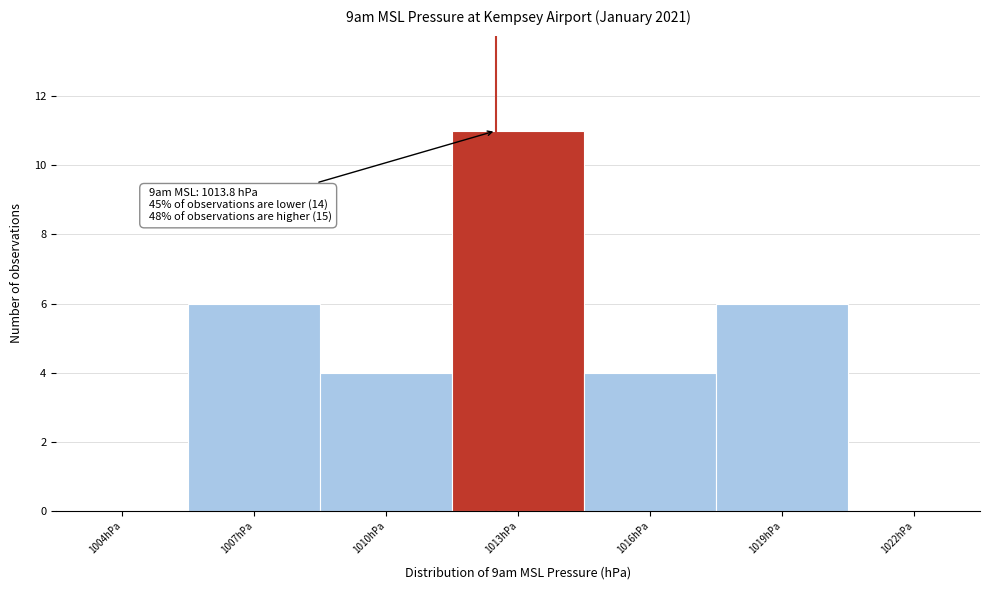

Reading left to right, what are all the values shown in this chart?

1004hPa=0	1007hPa=6	1010hPa=4	1013hPa=11	1016hPa=4	1019hPa=6	1022hPa=0